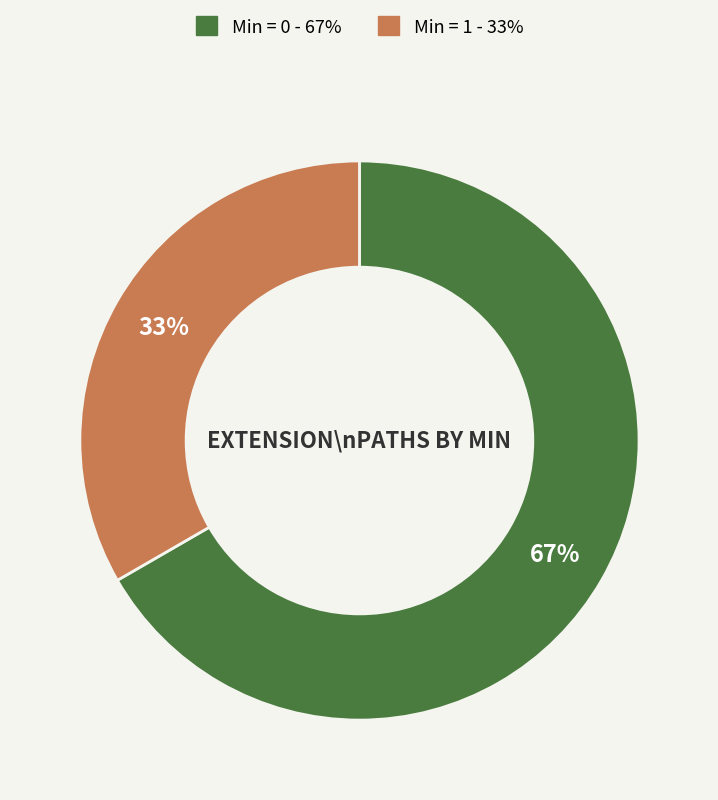

Count the number of slices in the pie.

2